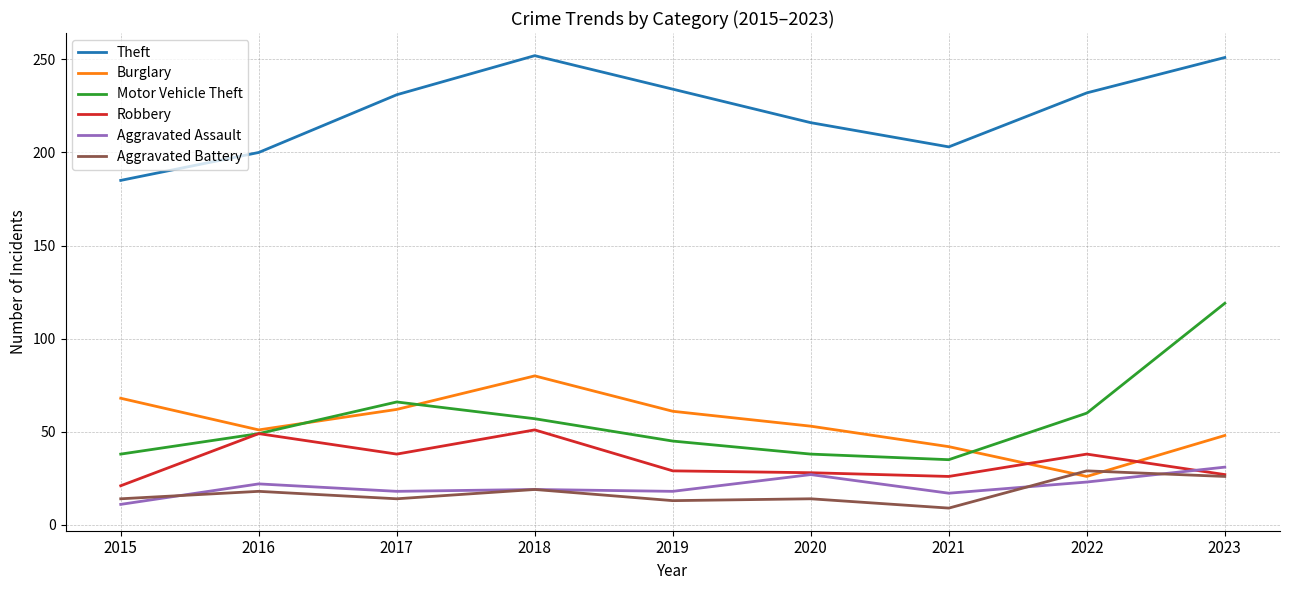

At 2017, list the series in order from smallest to largest.

Aggravated Battery, Aggravated Assault, Robbery, Burglary, Motor Vehicle Theft, Theft